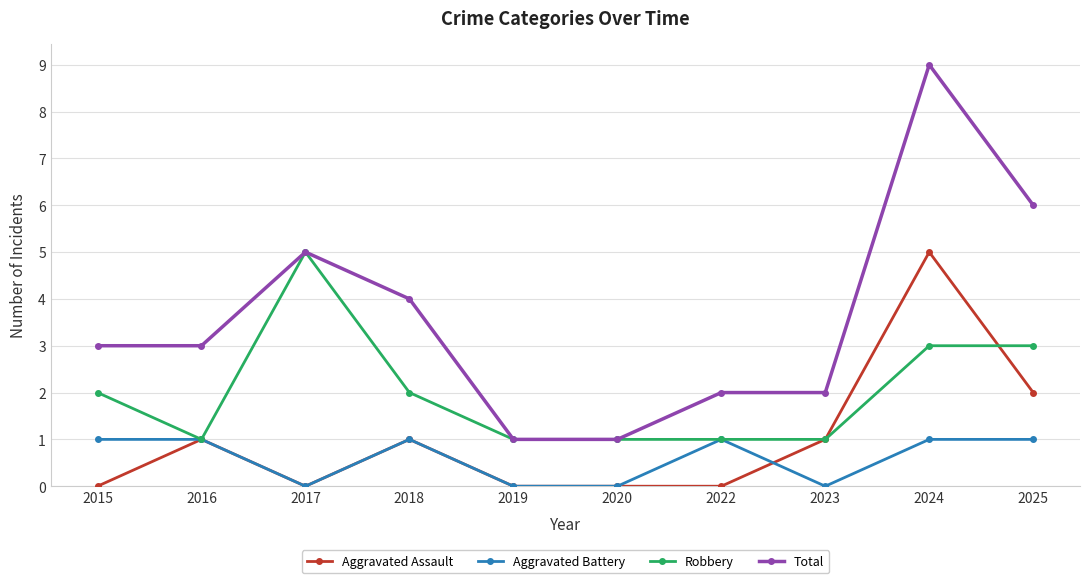

True or false: Aggravated Assault and Total intersect in this chart.

False